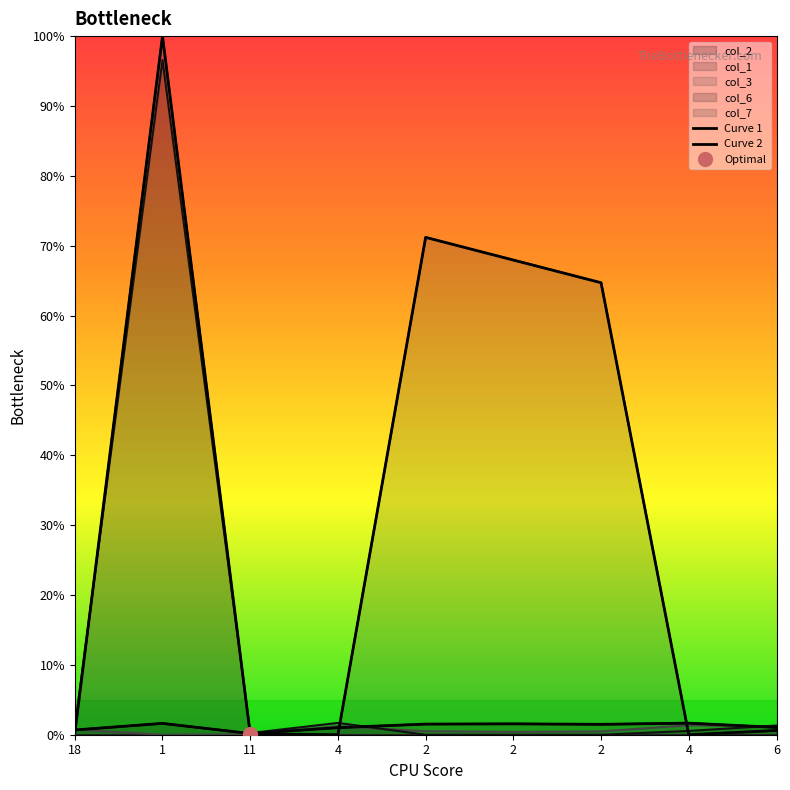

Which category has the lowest value in the col_3 series?

1